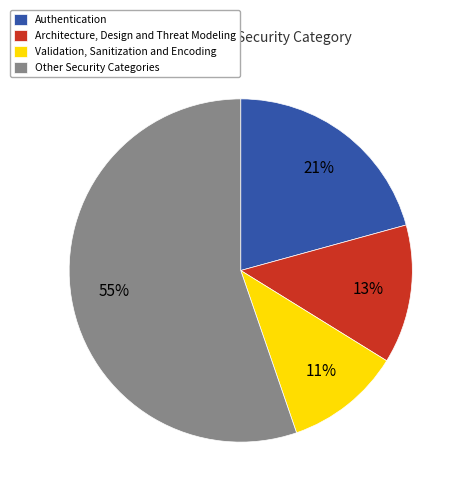

To the nearest percent, what portion does Authentication represent?

21%